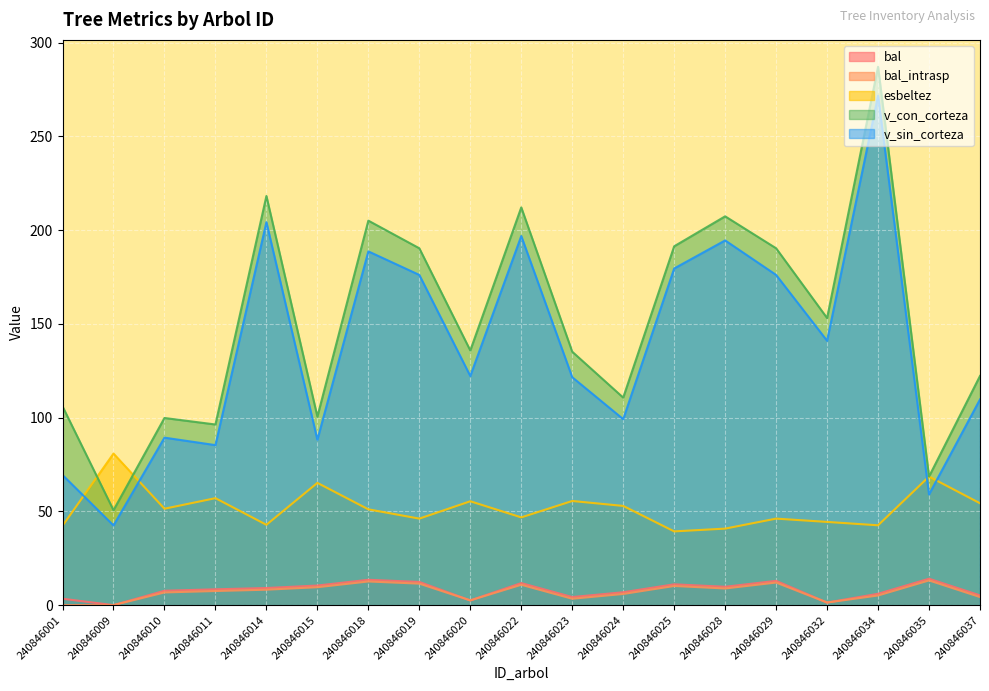

What is the average value of the v_sin_corteza series?

137.7